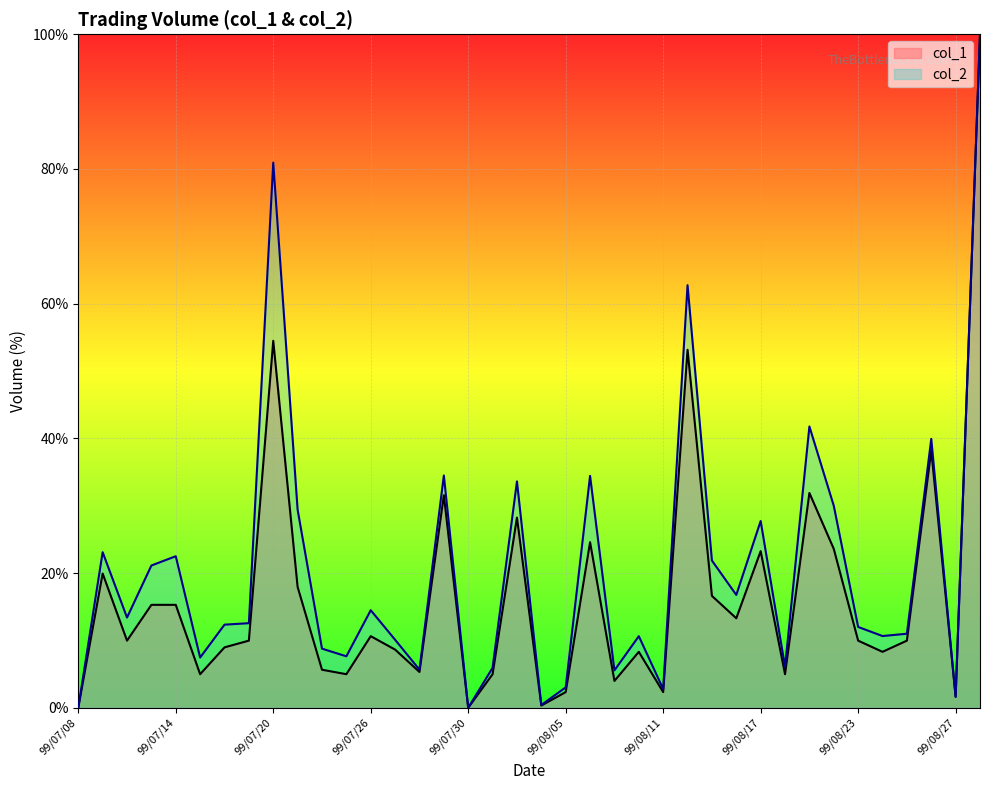

At which category is the sum across all series the highest?

99/08/30